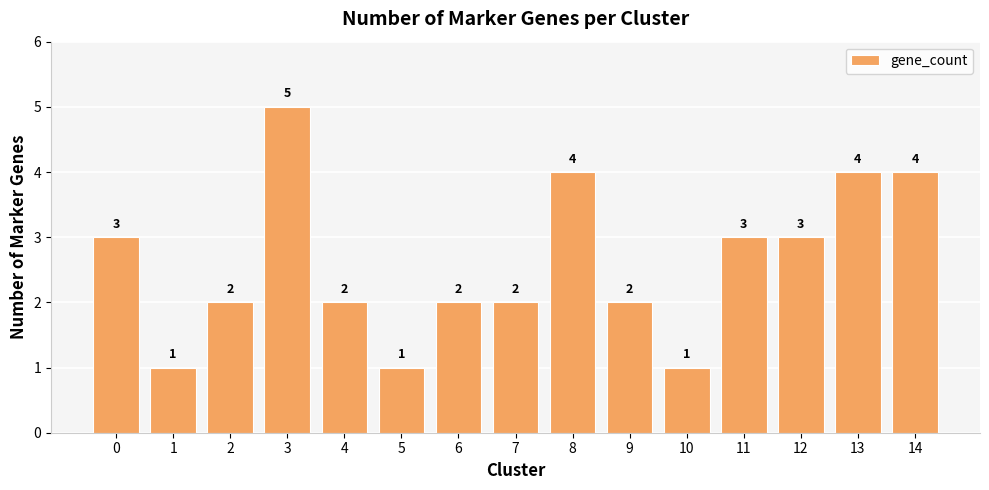

How many values are between 2 and 4?

11